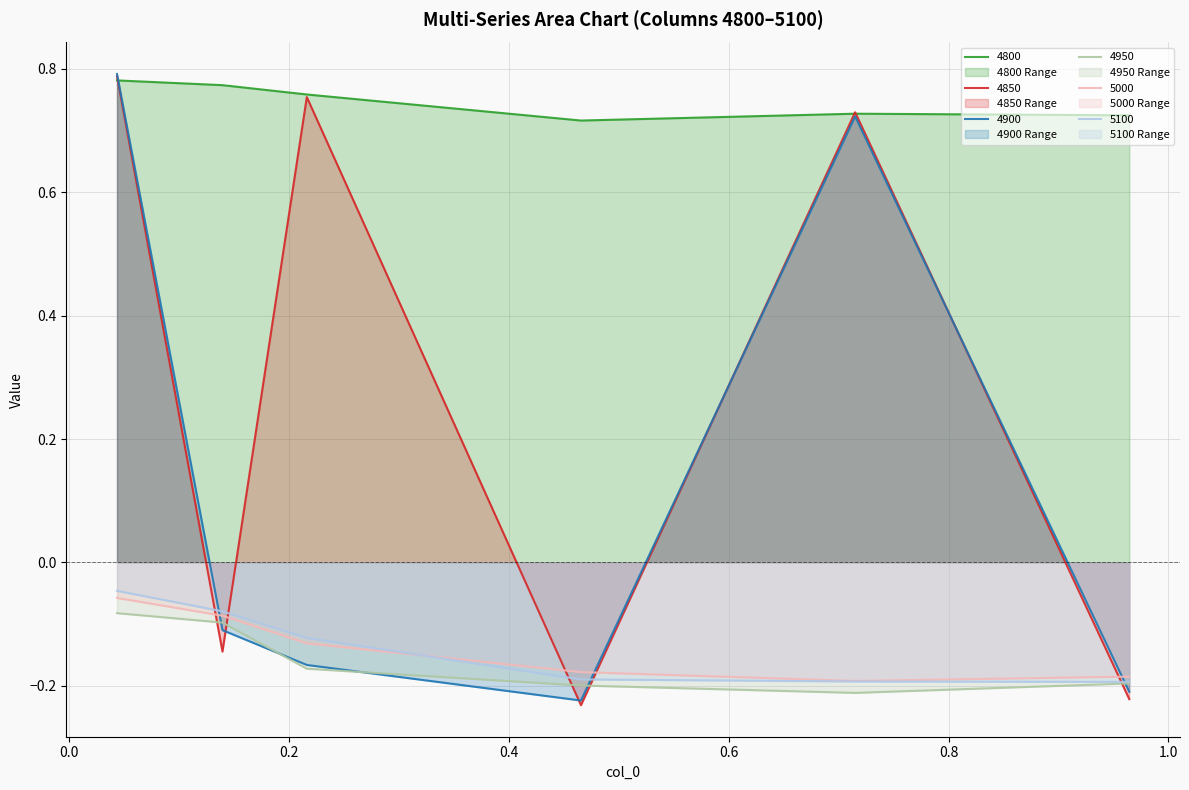

Reading left to right, extract all data points from this chart.

4800: 0.8	0.8	0.8	0.7	0.7	0.7
4850: 0.8	-0.1	0.8	-0.2	0.7	-0.2
4900: 0.8	-0.1	-0.2	-0.2	0.7	-0.2
4950: -0.1	-0.1	-0.2	-0.2	-0.2	-0.2
5000: -0.1	-0.1	-0.1	-0.2	-0.2	-0.2
5100: -0.0	-0.1	-0.1	-0.2	-0.2	-0.2